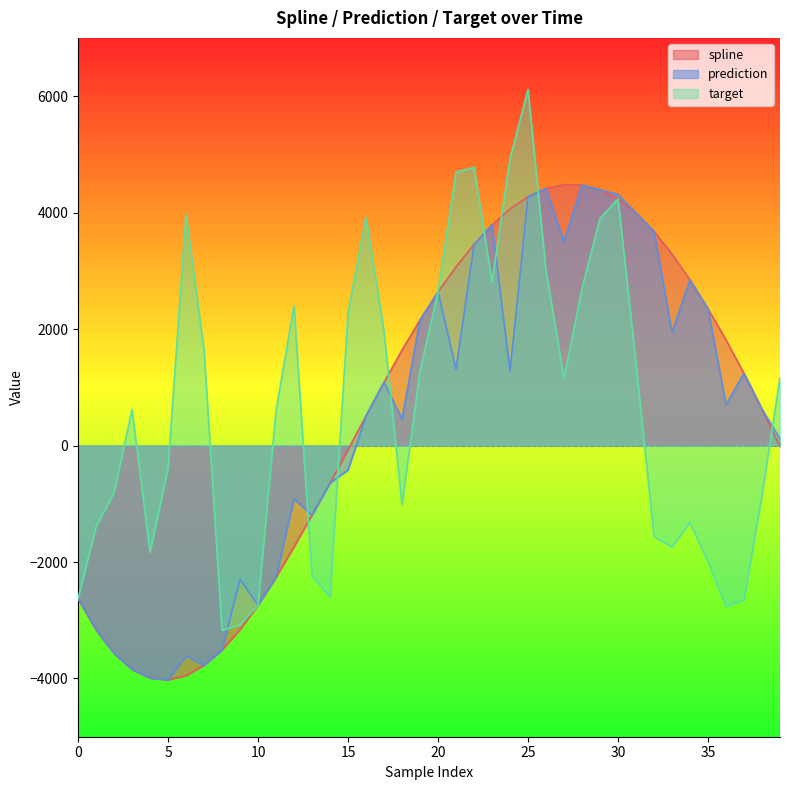

Reading right to left, list all the values displayed in this chart.

spline: -14.4	623.0	1239.8	1814.5	2348.2	2841.7	3287.9	3676.1	3993.4	4234.3	4392.6	4472.0	4479.0	4410.6	4271.6	4062.6	3787.9	3452.7	3069.1	2637.8	2156.1	1637.5	1084.9	507.8	-72.4	-645.2	-1195.8	-1738.2	-2261.9	-2740.3	-3161.8	-3509.1	-3774.7	-3951.2	-4024.8	-3992.9	-3844.1	-3567.7	-3163.4	-2626.4
prediction: 115.3	623.0	1239.8	703.7	2348.2	2841.7	1946.1	3676.1	3993.4	4310.8	4392.6	4472.0	3497.3	4410.6	4271.6	1282.2	3787.9	3452.7	1308.4	2637.8	2156.1	454.2	1084.9	507.8	-419.0	-645.2	-1195.8	-916.5	-2261.9	-2740.3	-2296.7	-3509.1	-3774.7	-3611.2	-4024.8	-3992.9	-3844.1	-3567.7	-3163.4	-2626.4
target: 1162.2	-852.6	-2651.2	-2762.7	-1993.3	-1326.6	-1743.1	-1563.7	1415.6	4234.3	3898.6	2699.1	1154.7	3004.1	6112.4	4927.8	2805.1	4774.2	4696.0	2637.8	1283.5	-1013.8	1962.0	3915.7	2273.8	-2601.3	-2242.9	2397.8	597.9	-2740.3	-3078.4	-3173.3	1641.1	3967.8	-392.3	-1833.8	616.6	-808.1	-1393.1	-2626.4